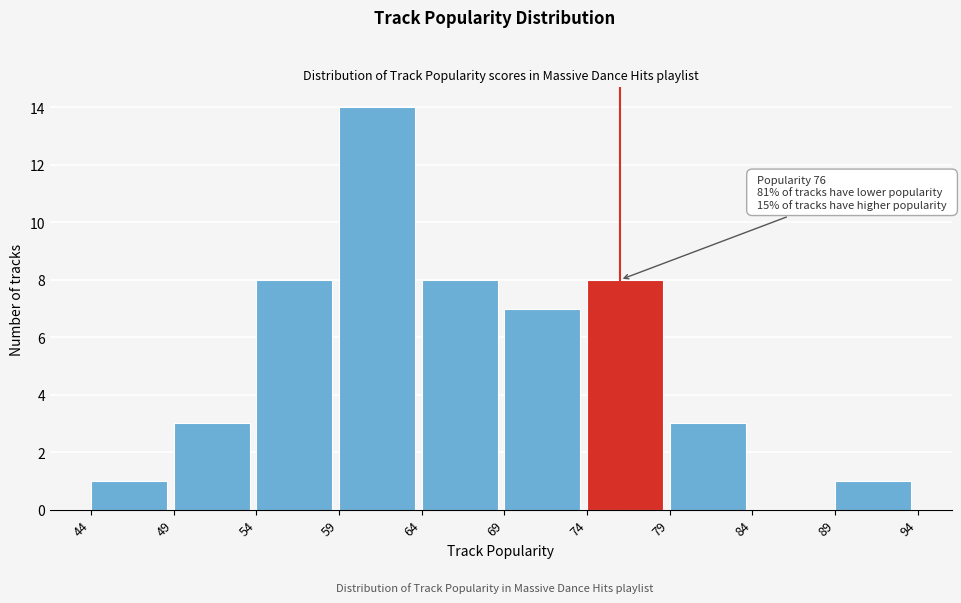

Which range on the x-axis has the tallest bar?

59 to 64